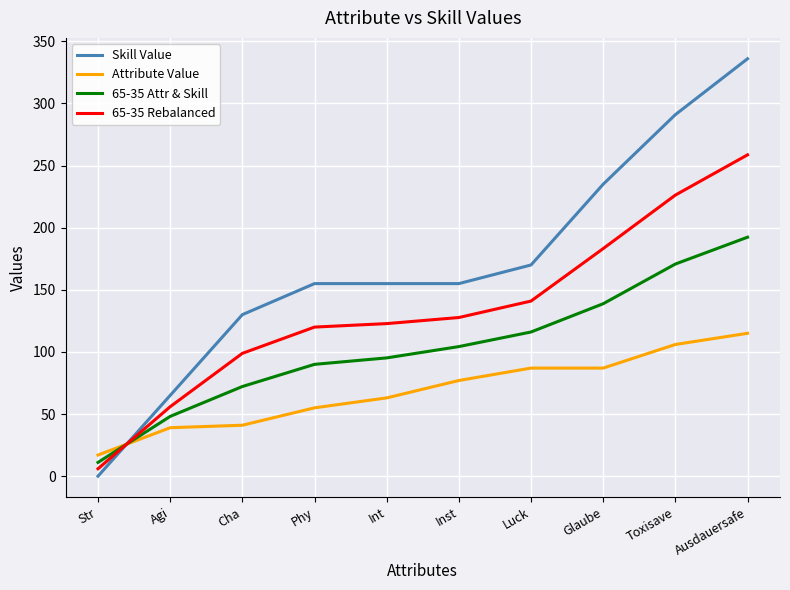

Which series ends up on top after the final intersection of 65-35 Rebalanced and Attribute Value?

65-35 Rebalanced